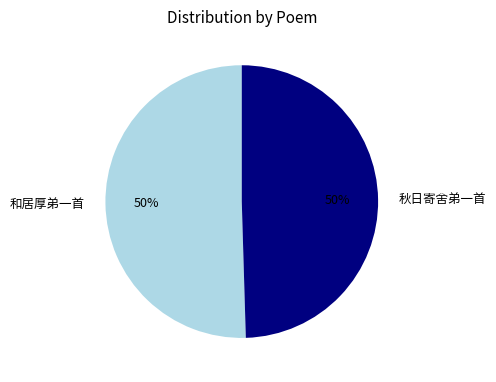

How many segments does this pie chart have?

2